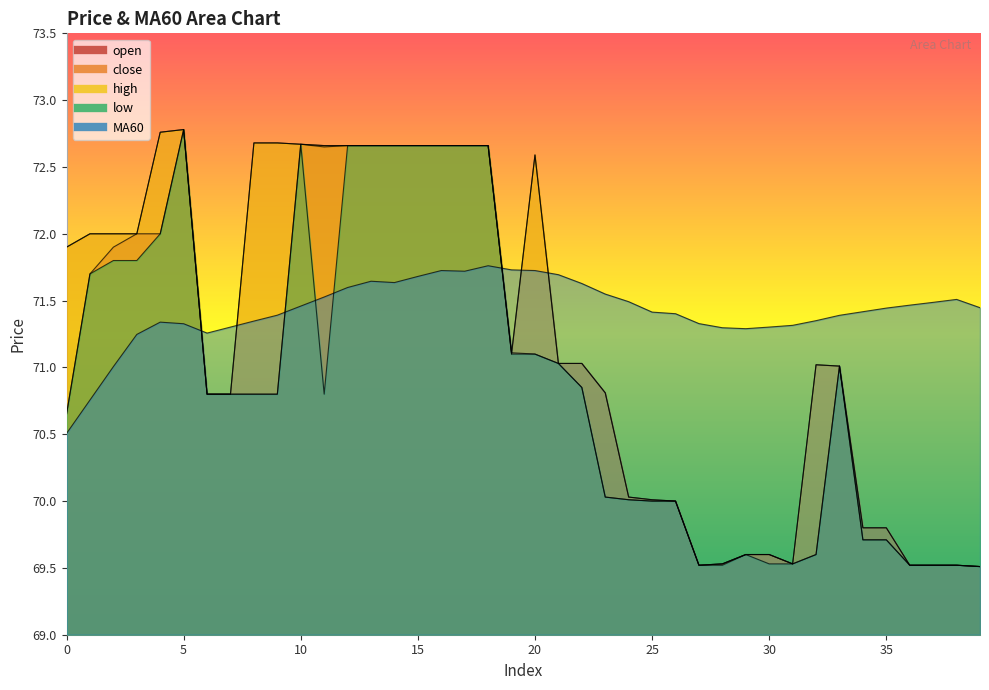

Which series has the widest spread of values?

open